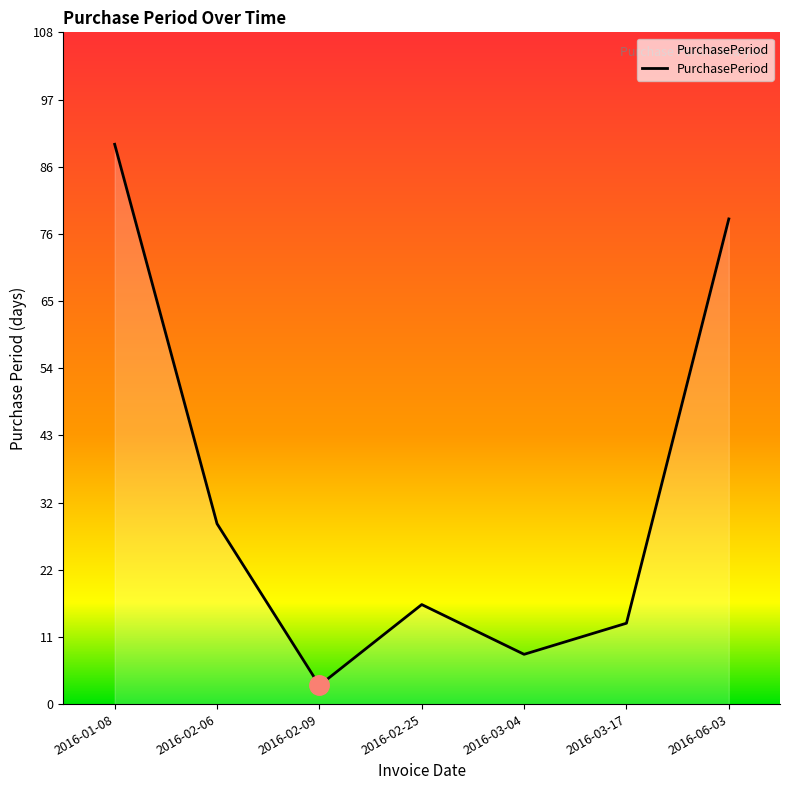

What is the ratio of the value at 2016-01-08 to the value at 2016-06-03?

1.2